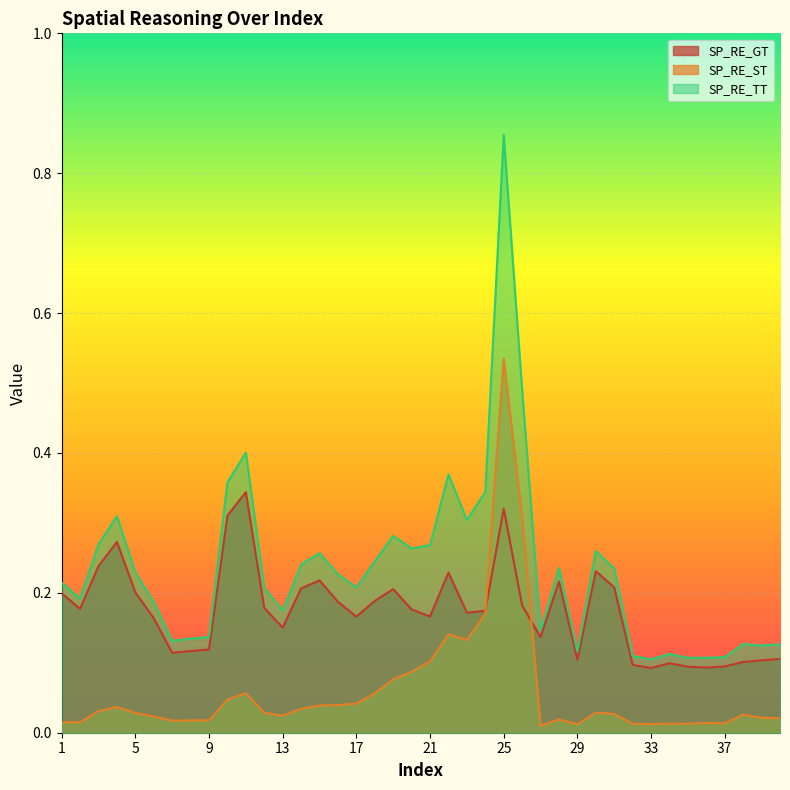

What is the value of the SP_RE_GT point at the 35th from the left?

0.1